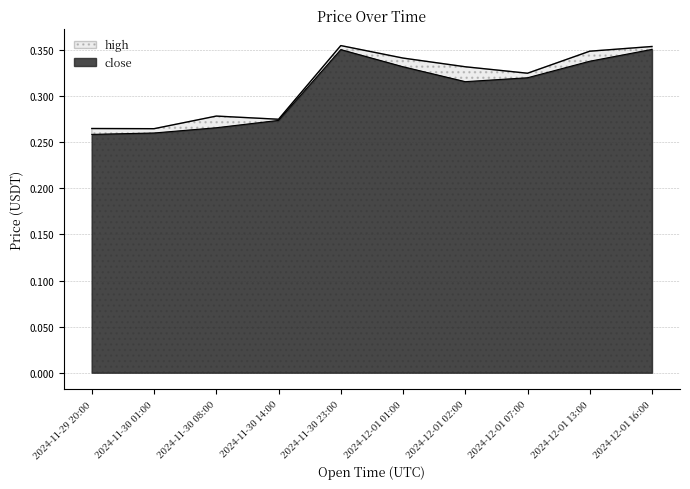

Which series has the largest range (max minus min)?

close